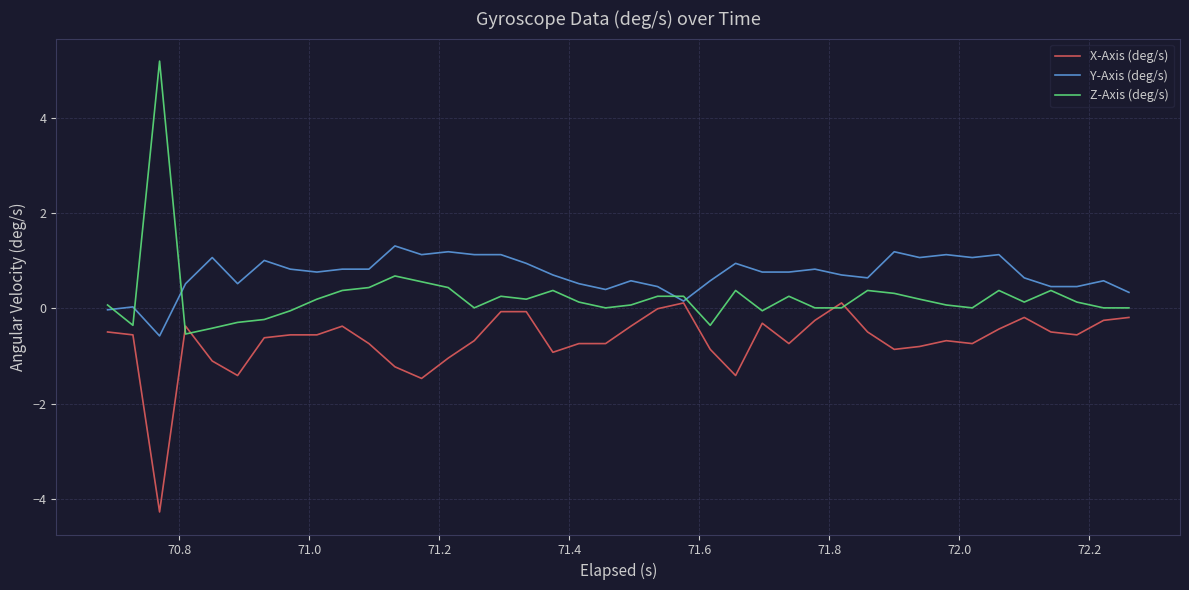

What is the maximum value for X-Axis (deg/s)?

0.1